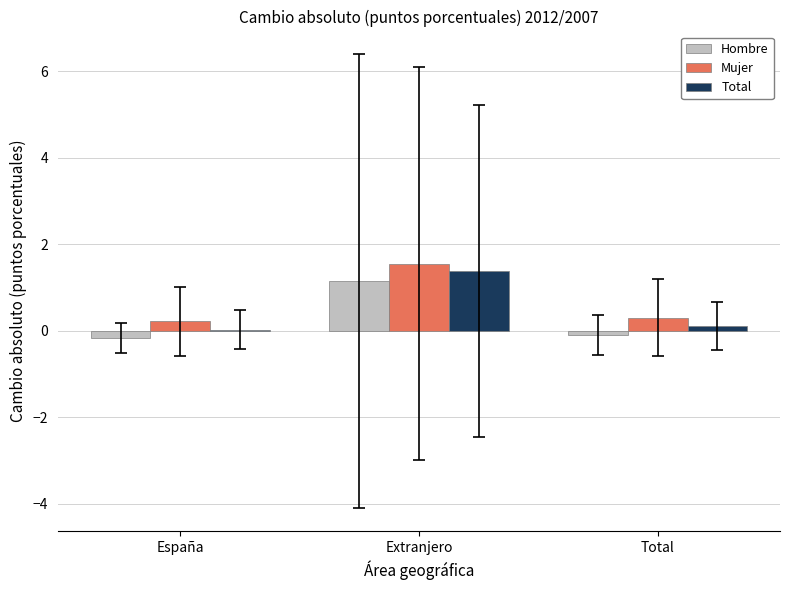

The Mujer series shows 0.3 at Total. True or false?

True